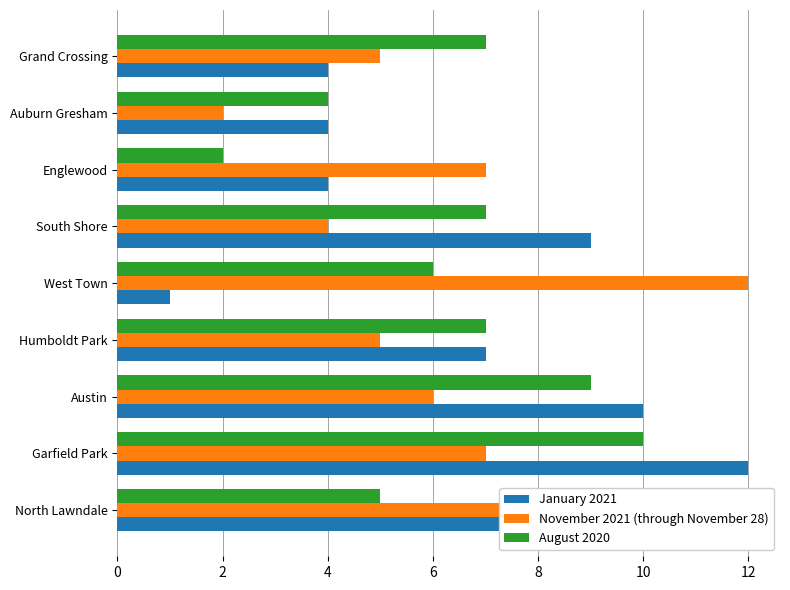

Is the value of November 2021 (through November 28) at North Lawndale greater than the value of January 2021 at West Town?

Yes